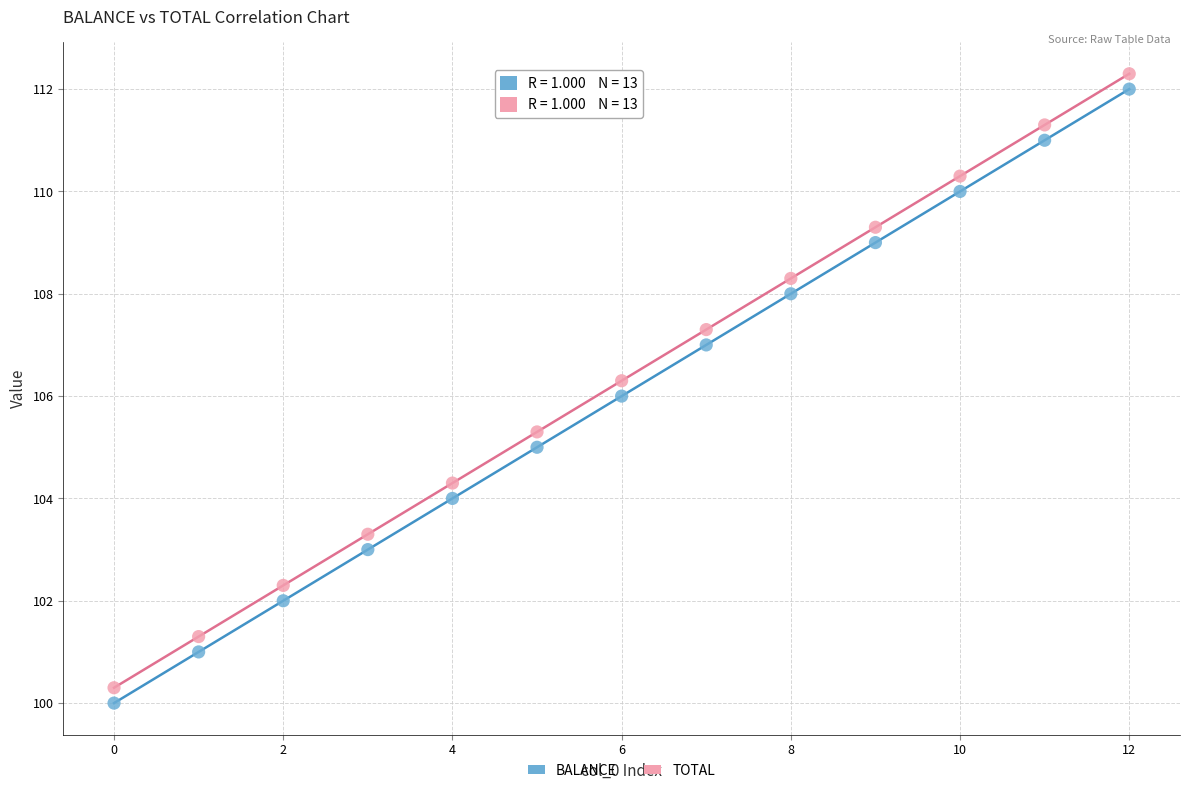

Across all data points, what is the range of Y values (max minus min)?

12.3